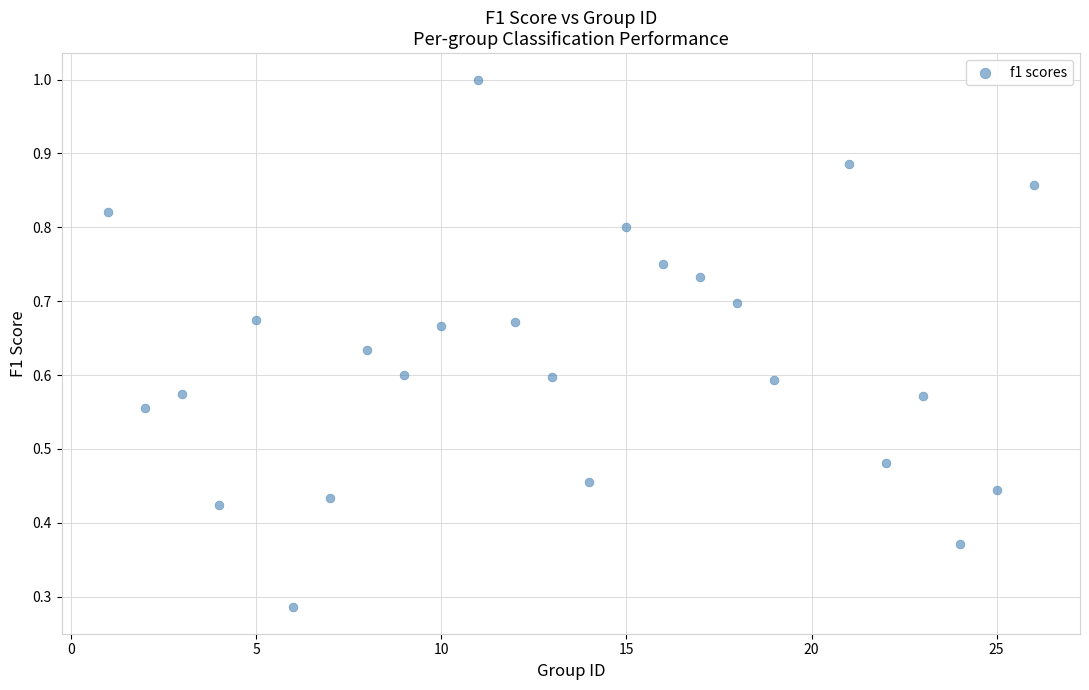

What is the range of X values (max minus min)?

25.0